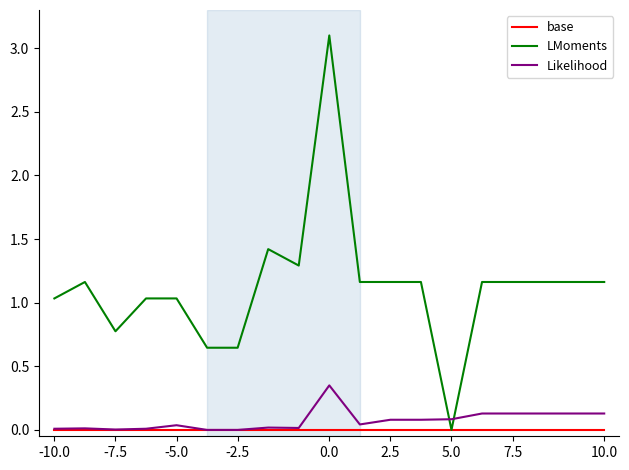

Which series ends up on top after the final intersection of Likelihood and LMoments?

LMoments